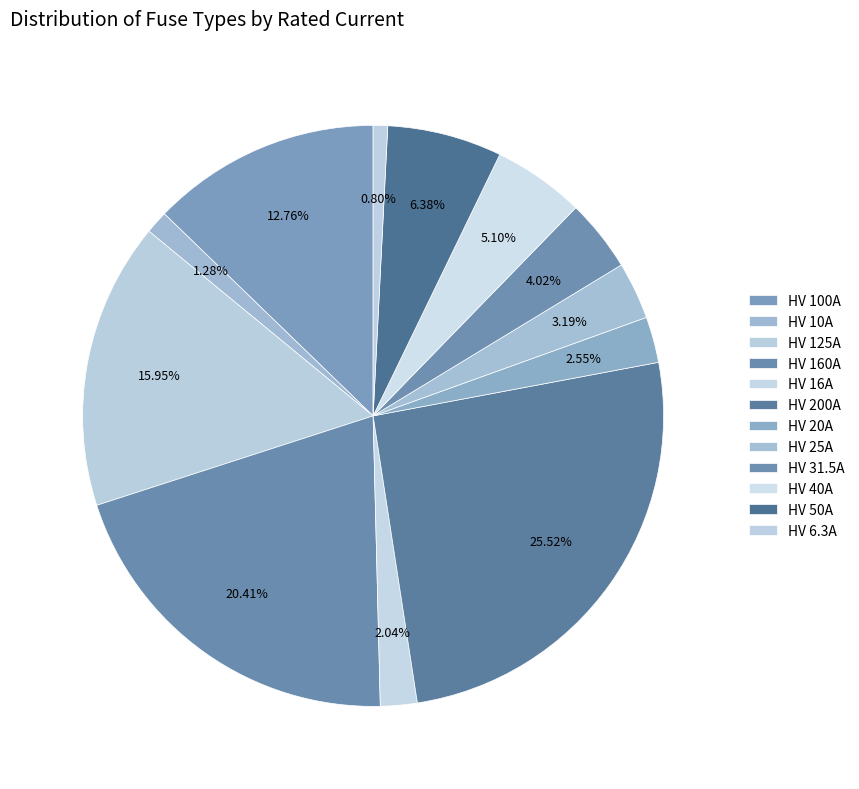

How many segments does this pie chart have?

12